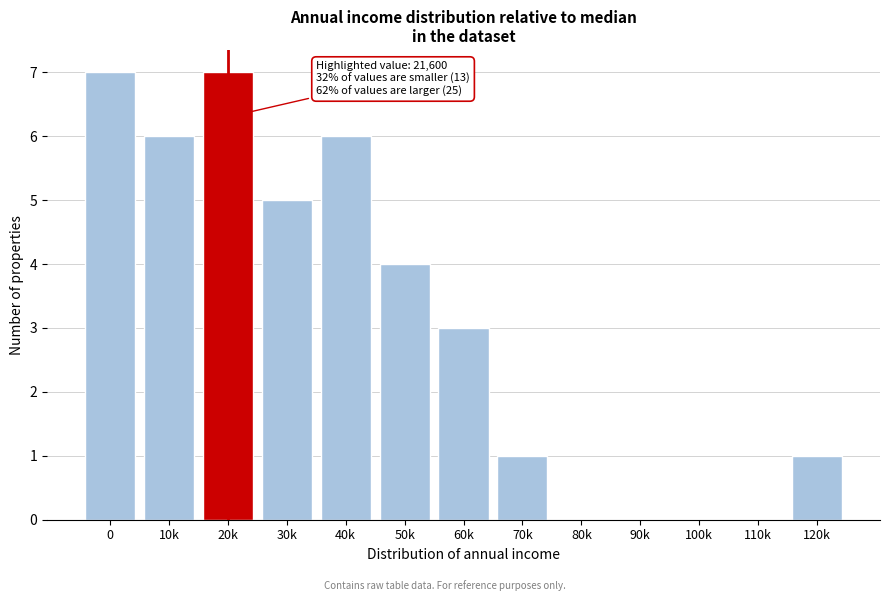

Reading left to right, extract all data points from this chart.

0=7	10k=6	20k=7	30k=5	40k=6	50k=4	60k=3	70k=1	80k=0	90k=0	100k=0	110k=0	120k=1